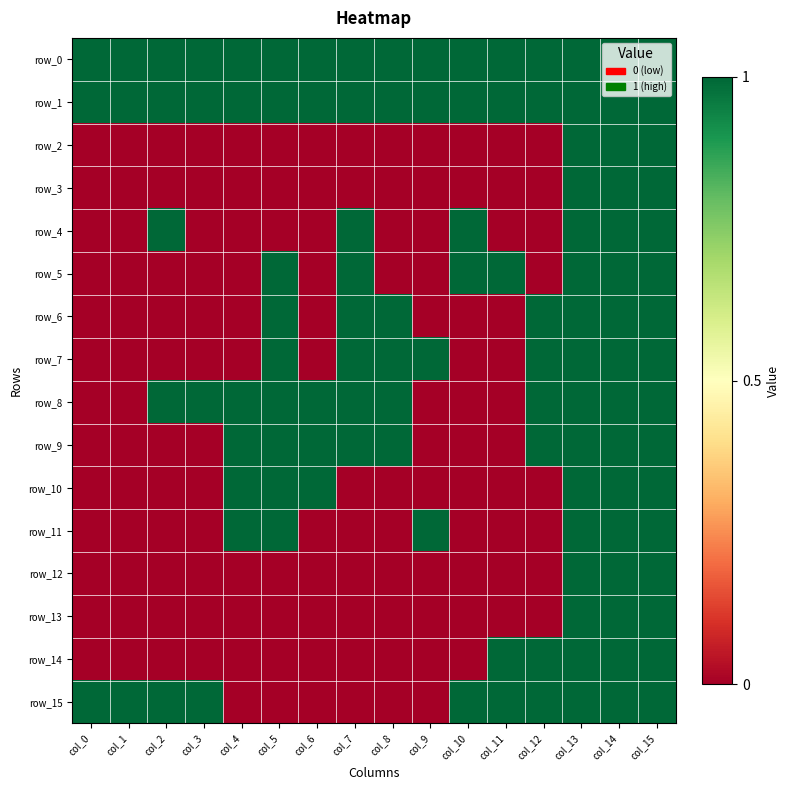

Which series has the largest total across all categories?

row_0